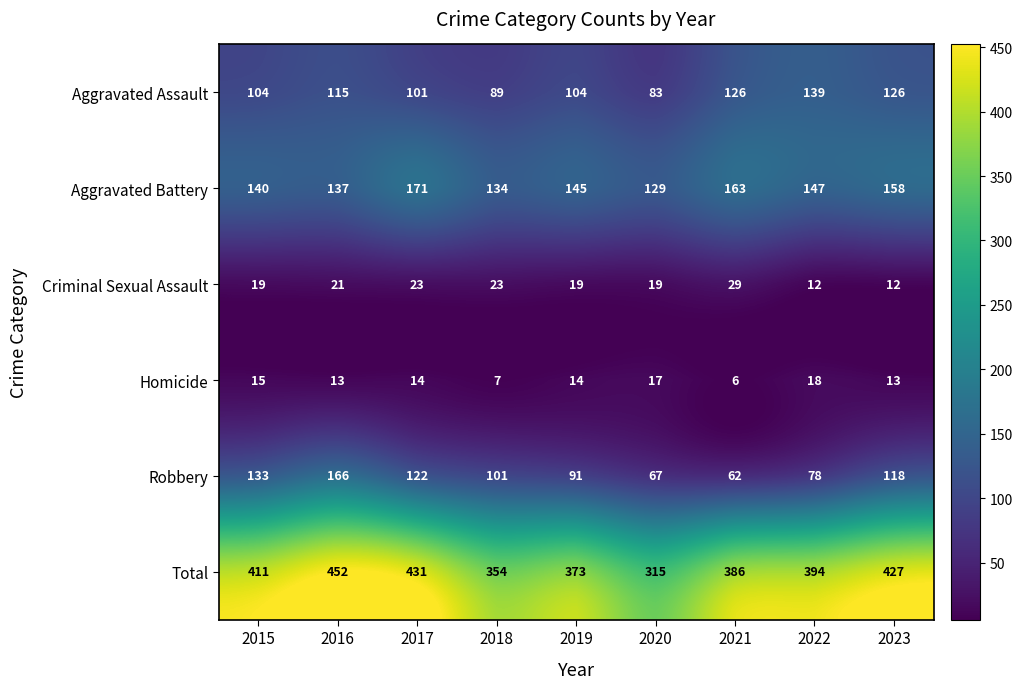

At which label does Total first exceed 394?

2015